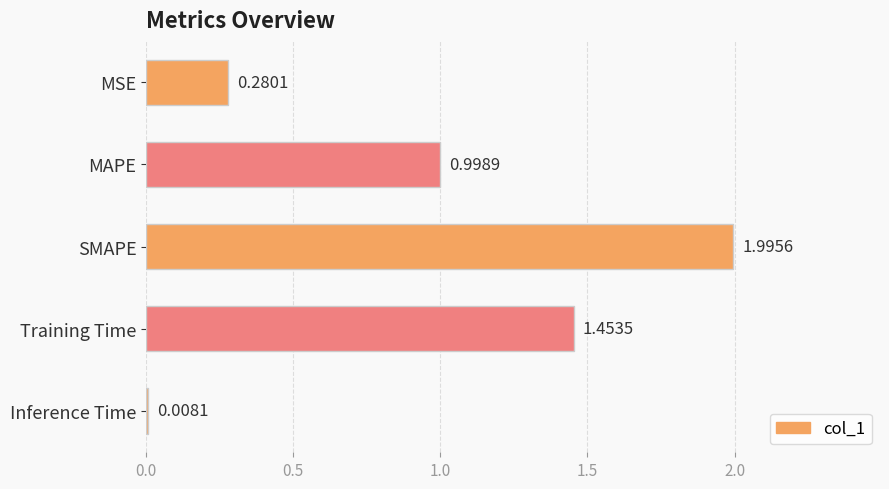

Rank the categories by value from lowest to highest.

Inference Time, MSE, MAPE, Training Time, SMAPE